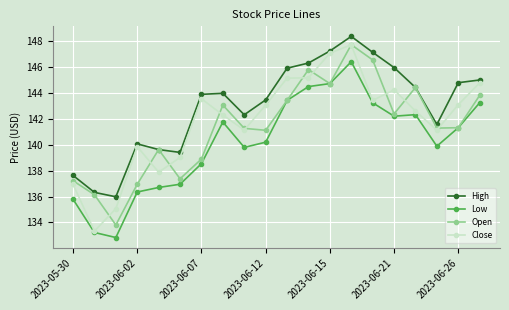

True or false: Low has more than 0 points higher than both neighbors.

True